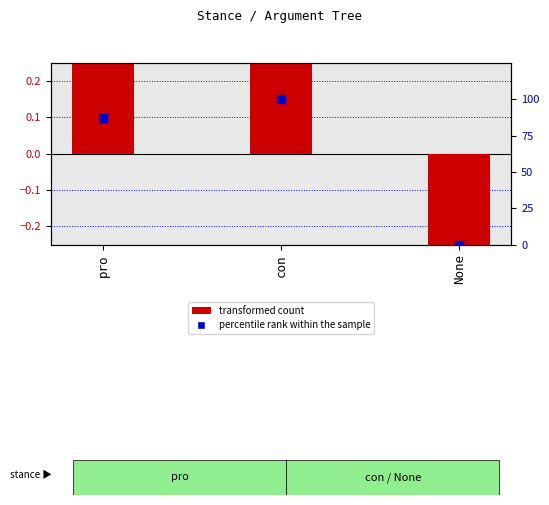

Which series contains the highest Y value?

percentile rank within the sample